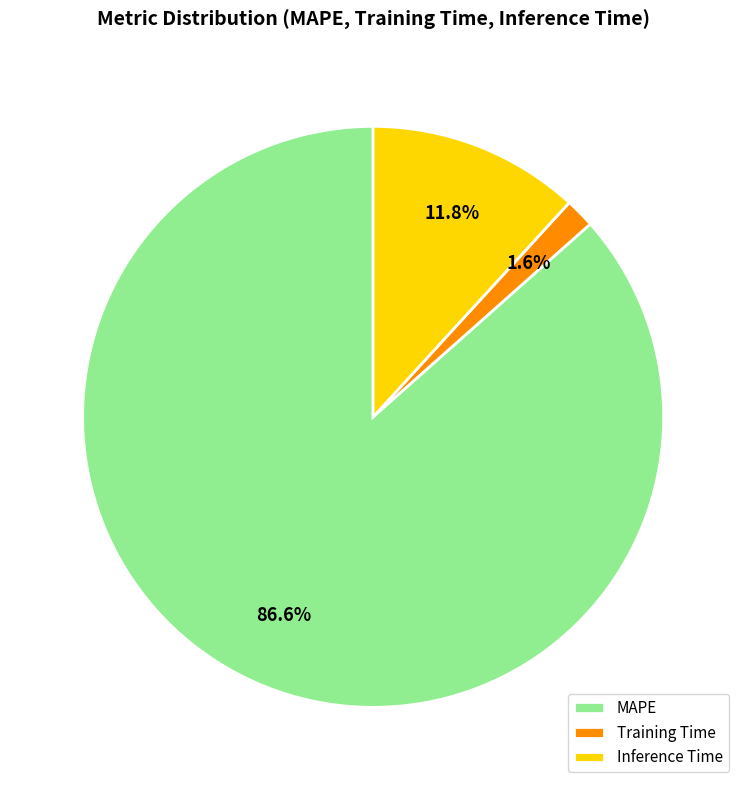

Between Inference Time and Training Time, which is larger?

Inference Time